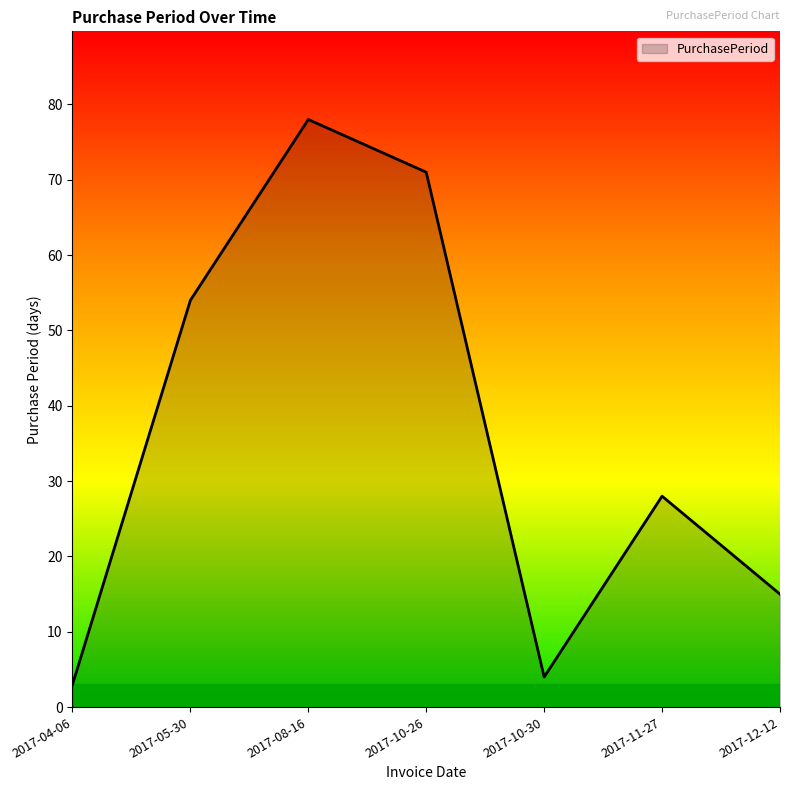

Is it true that the value at 2017-12-12 is 15?

True